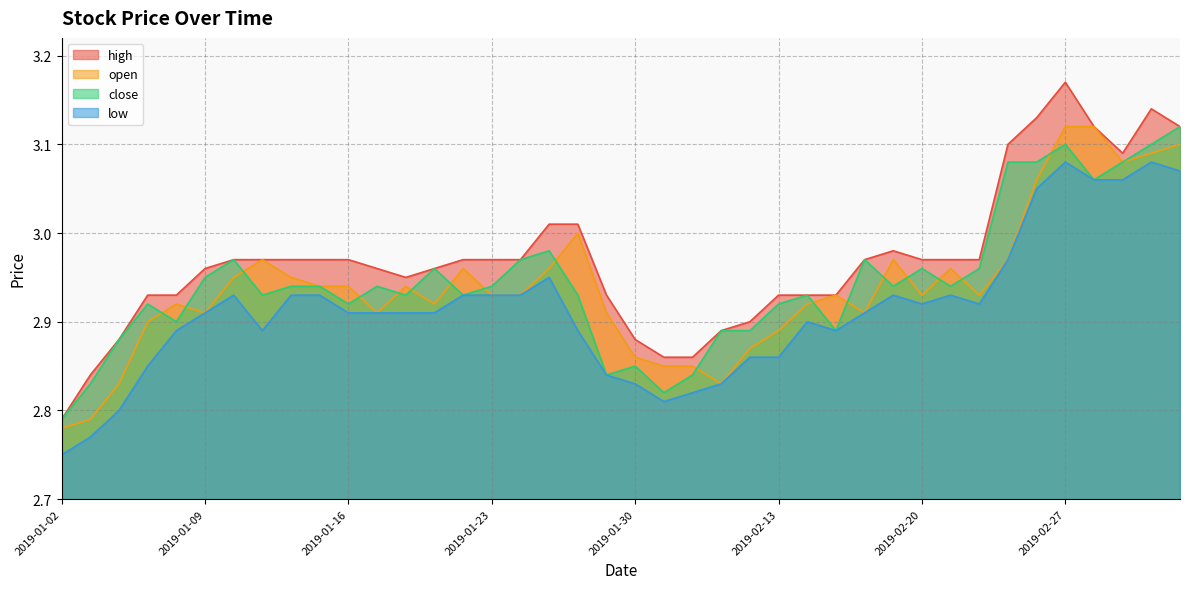

Between 2019-02-25 and 2019-02-28, which series saw the biggest shift?

open